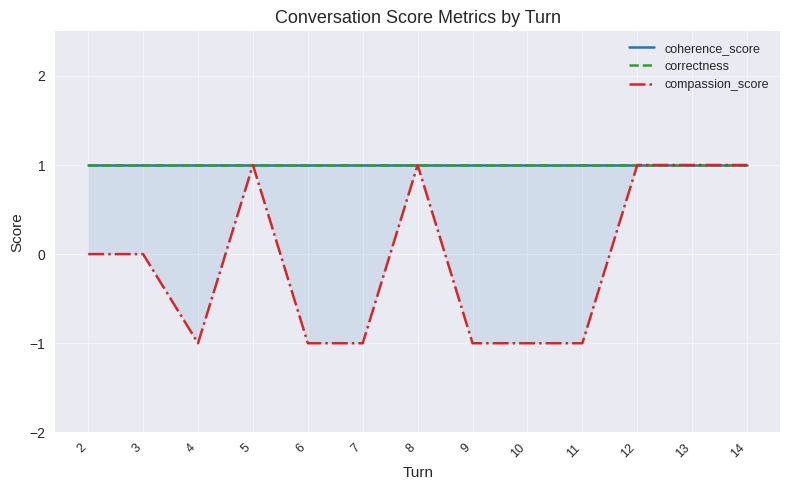

What is the value of the coherence_score point at the 4th from the left?

1